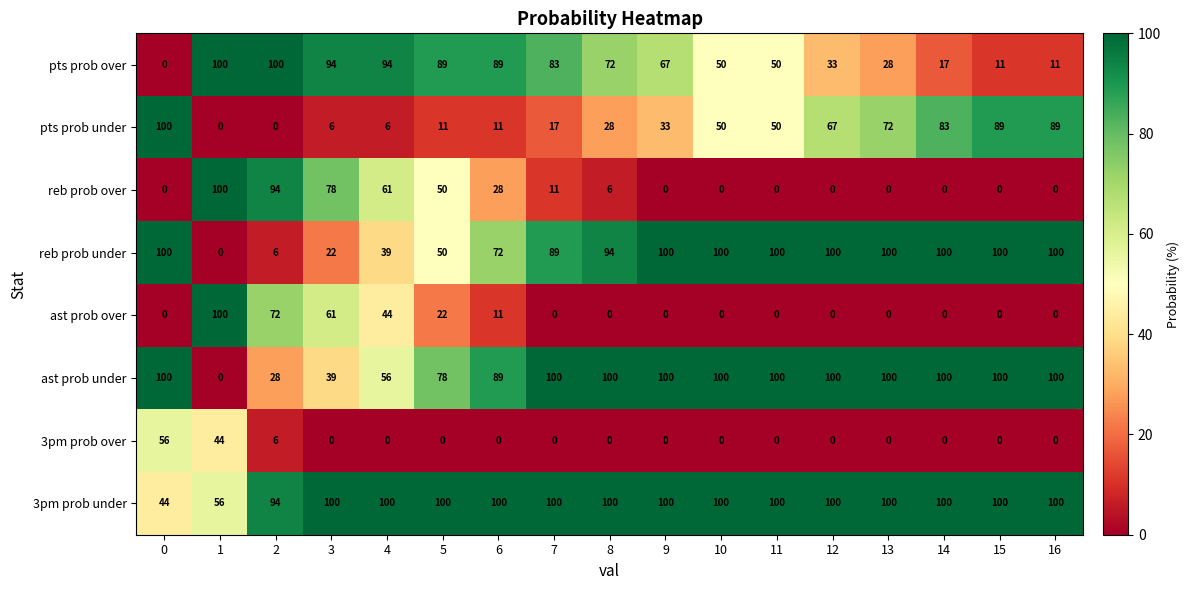

The value of pts prob under at 10 is 76. True or false?

False